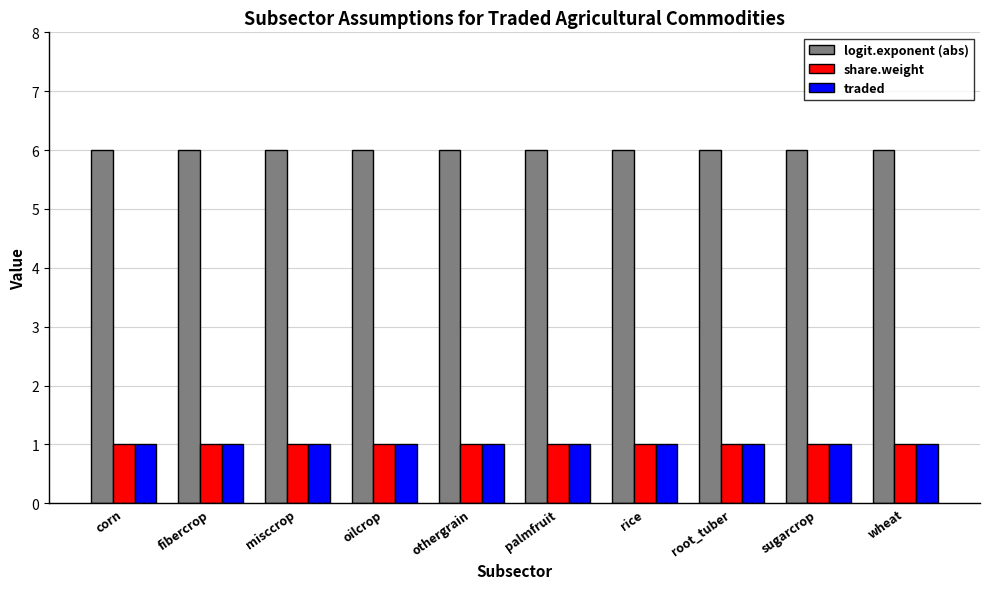

What is the highest value of the share.weight series?

1